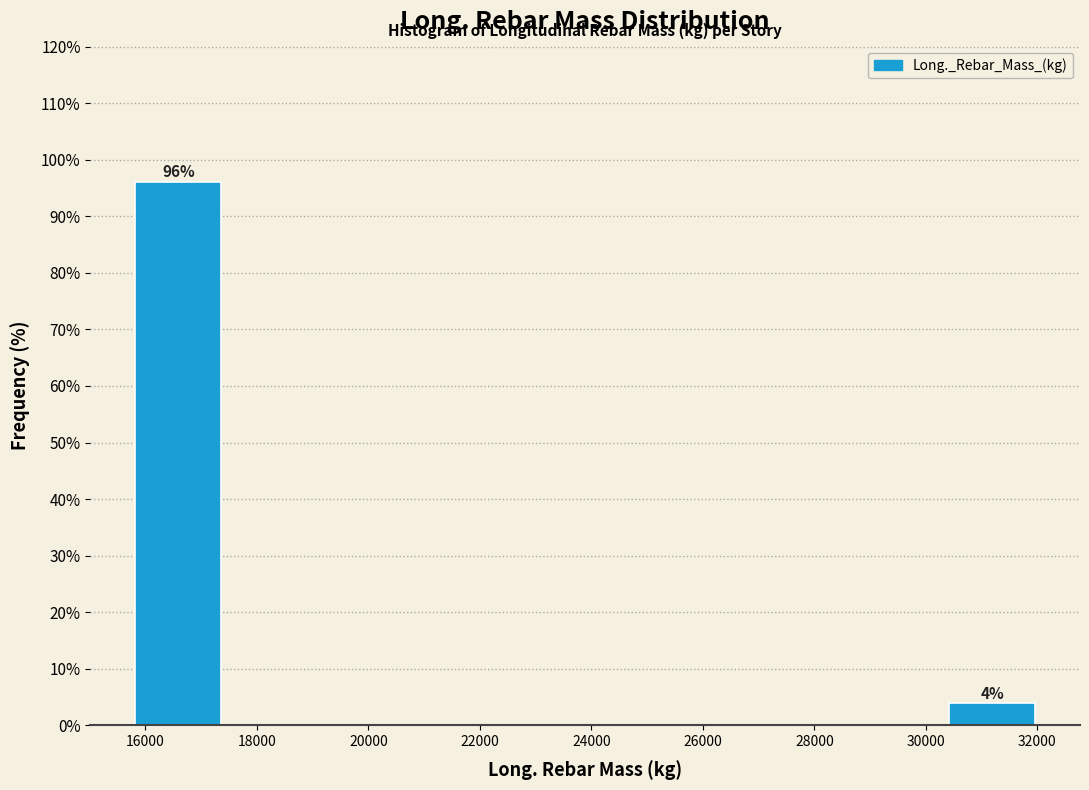

Which range on the x-axis has the tallest bar?

15800 to 17400